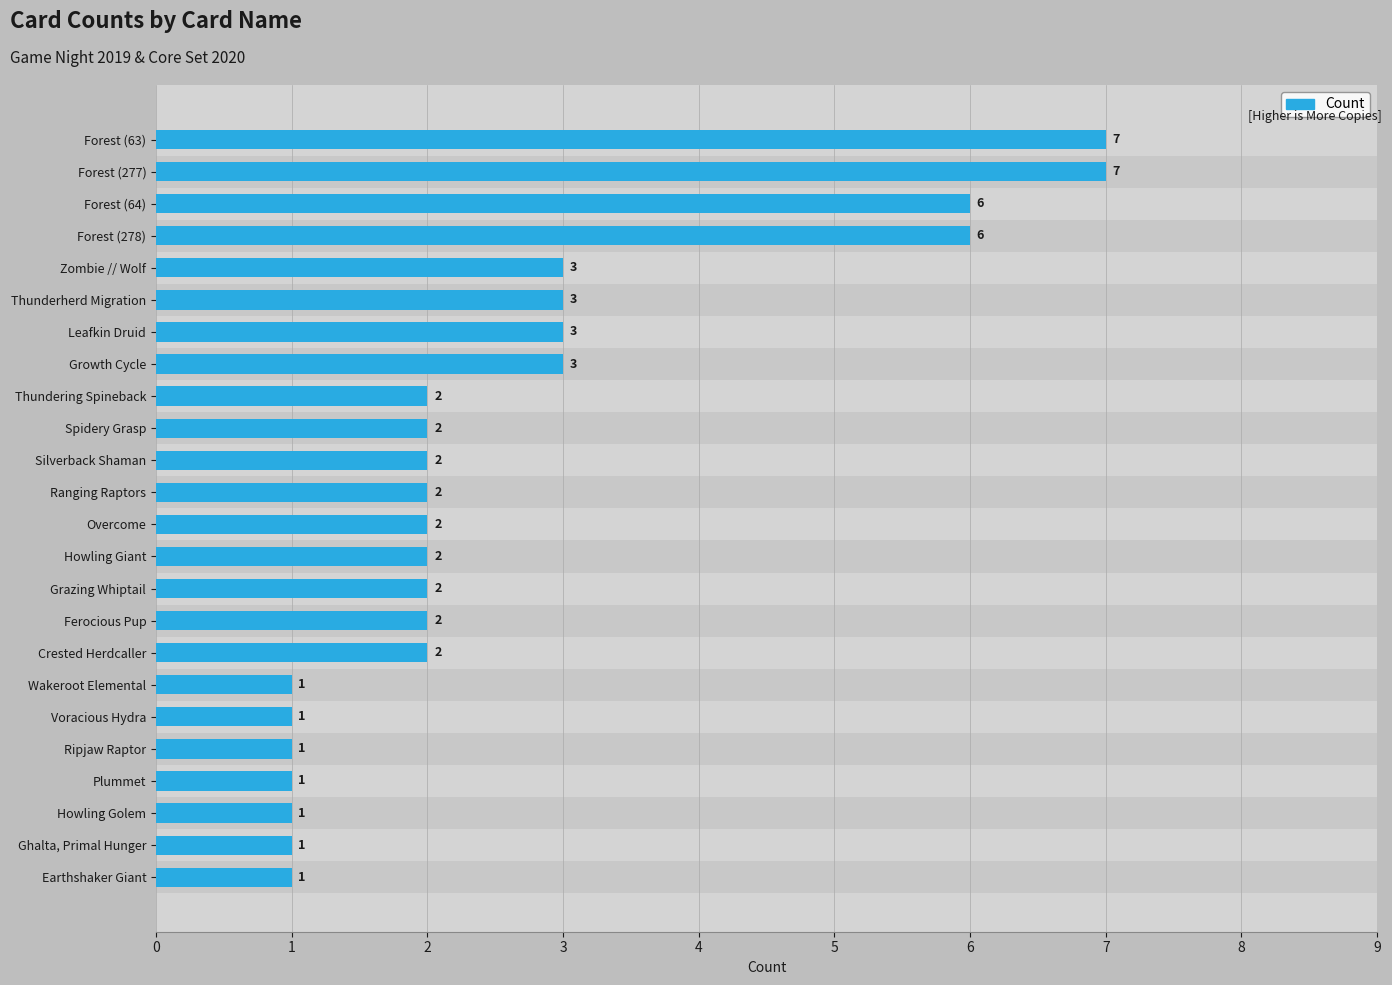

Count the values in the range 1 to 3.

20